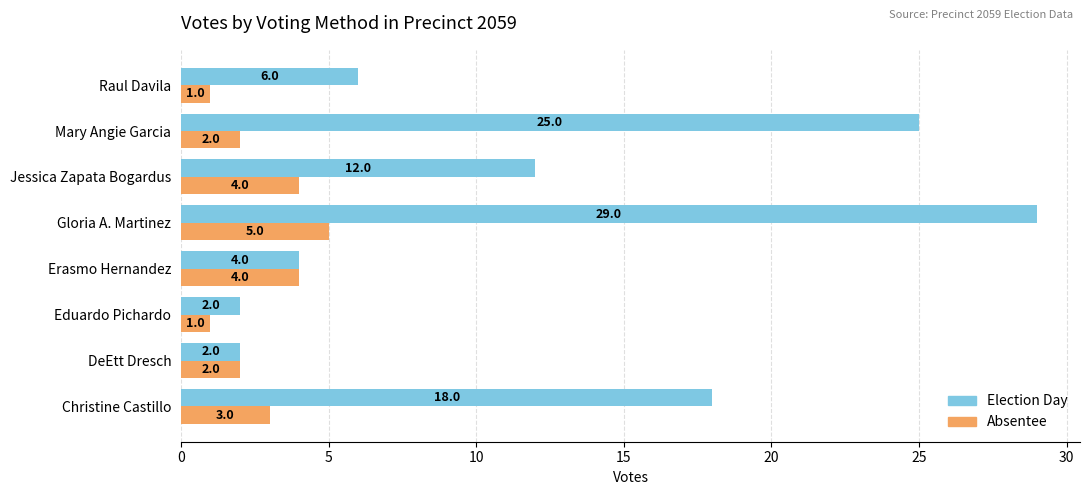

What is the total value across all series at DeEtt Dresch?

4